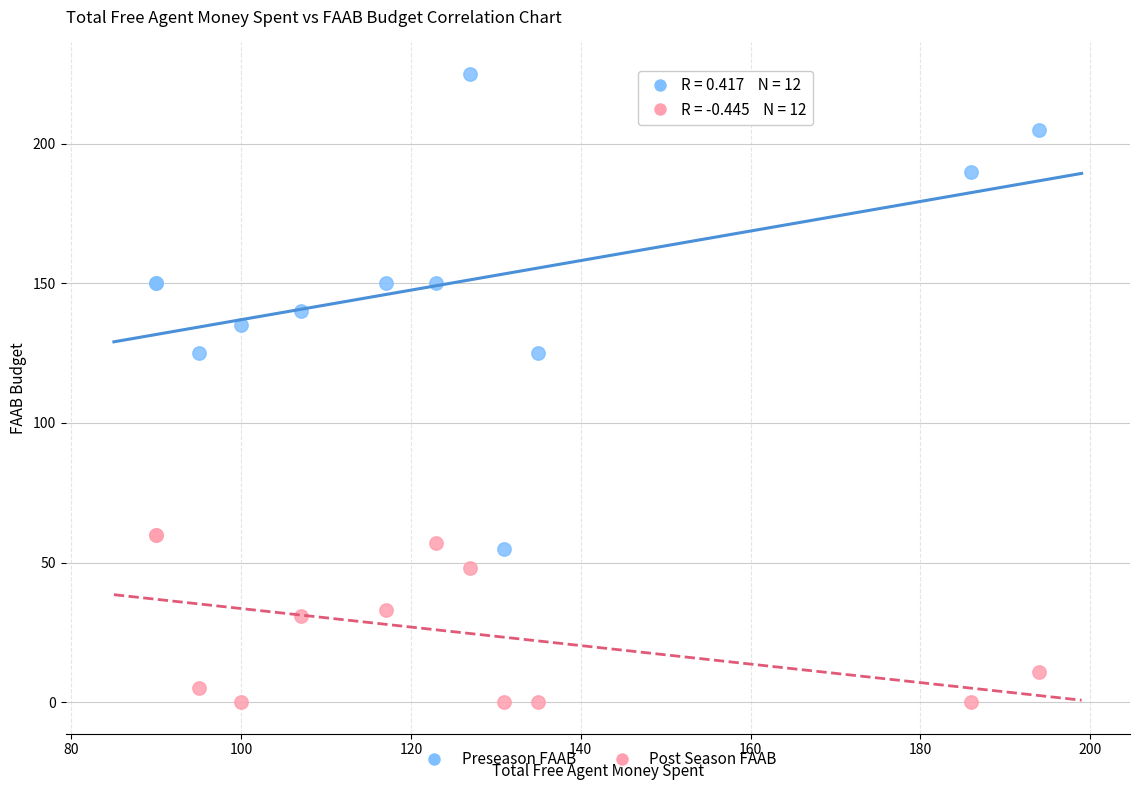

Which series contains the lowest Y value?

Post Season FAAB